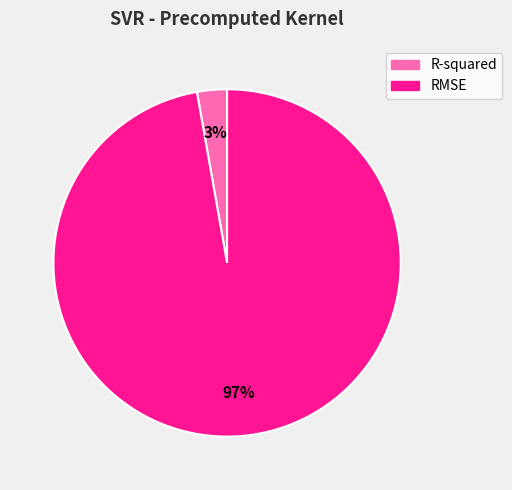

Rank the categories by value from lowest to highest.

R-squared, RMSE